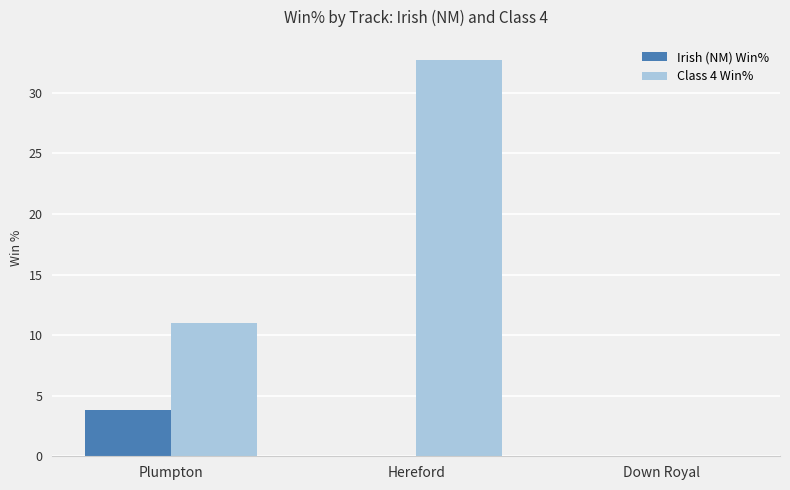

The value of Irish (NM) Win% at Down Royal is 2.6. True or false?

False